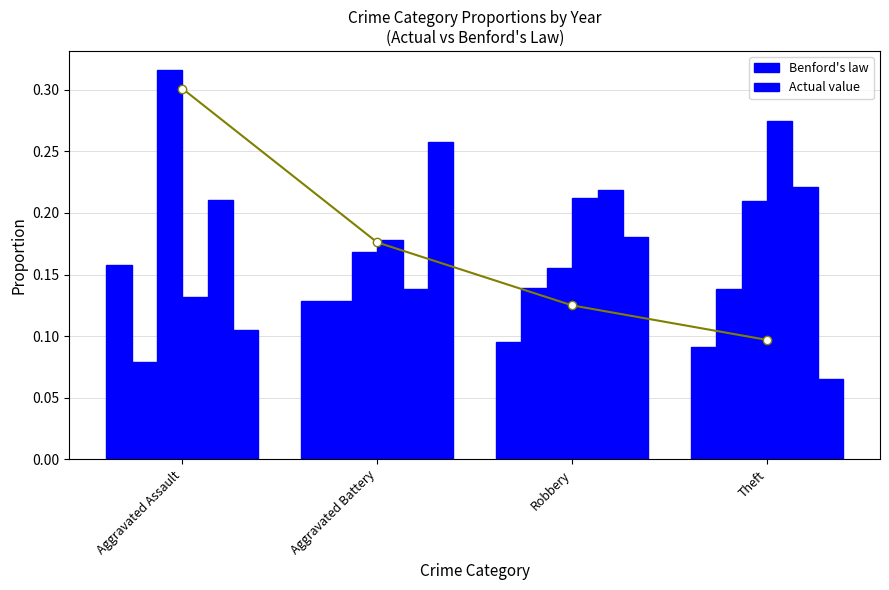

At which label is the value closest to 0?

Theft